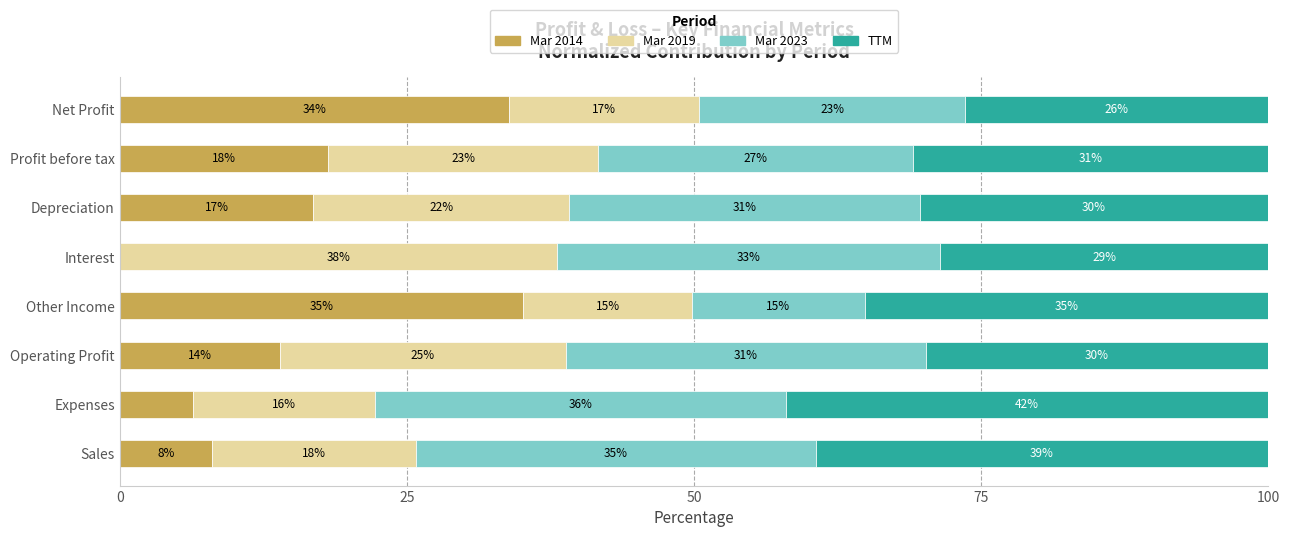

What is the difference between the maximum and minimum values in the TTM series?

15.7